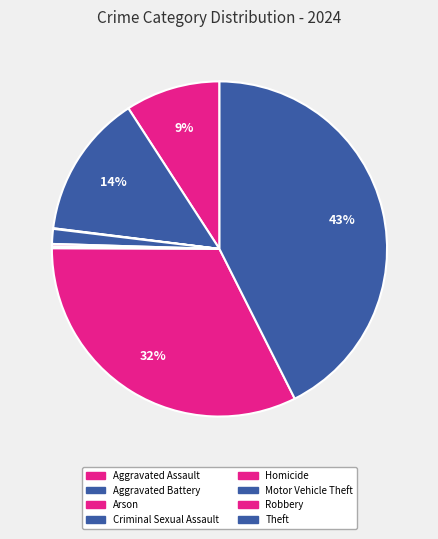

The Criminal Sexual Assault slice represents 11% of the pie. True or false?

False